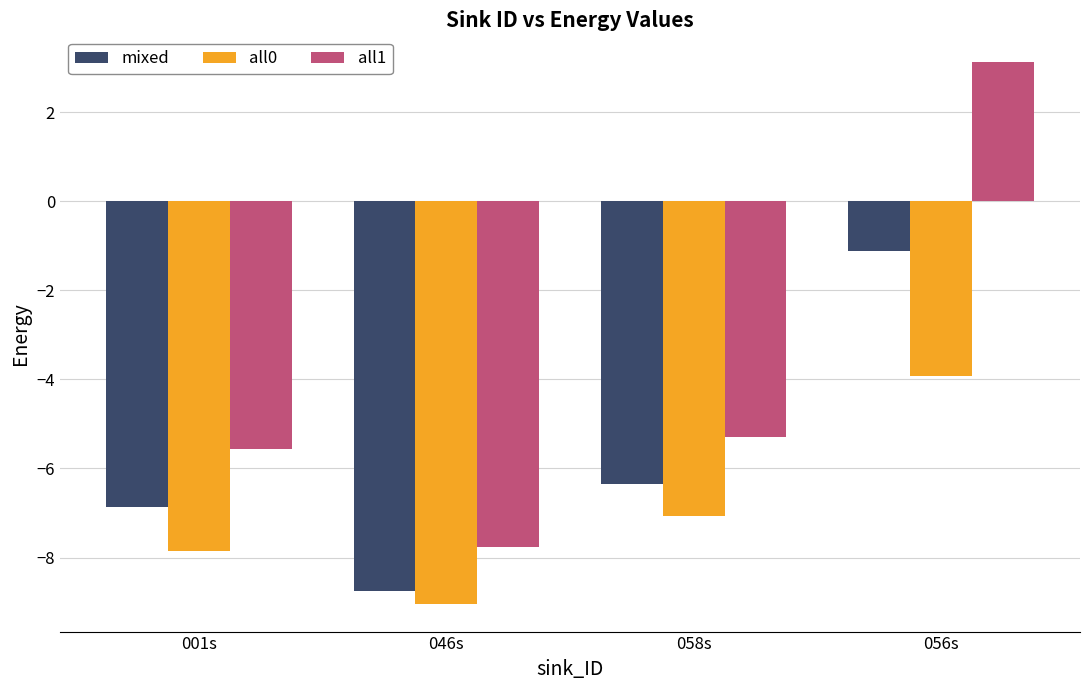

What is the difference between the maximum and minimum values in the all1 series?

10.9